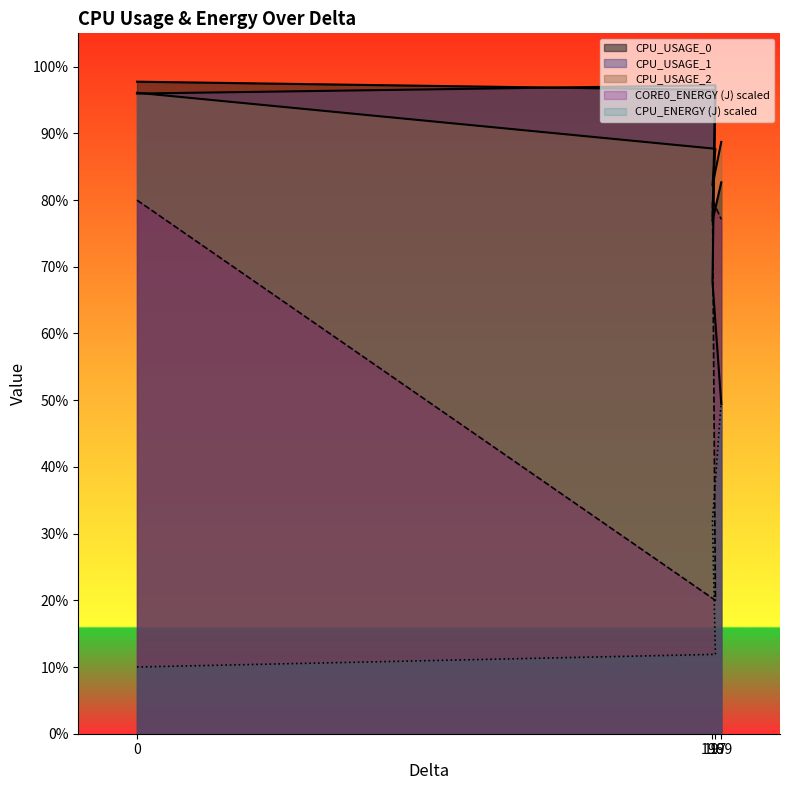

Reading right to left, transcribe all the data shown in this chart.

CPU_USAGE_0: 199=82.7	196=76.9	197=96.5	0=97.8
CPU_USAGE_1: 199=49.5	196=67.8	197=97.2	0=96.0
CPU_USAGE_2: 199=88.7	196=82.2	197=87.7	0=96.1
CORE0_ENERGY (J): 199=77.1	196=80.0	197=20.0	0=80.0
CPU_ENERGY (J): 199=50.0	196=31.9	197=11.9	0=10.0